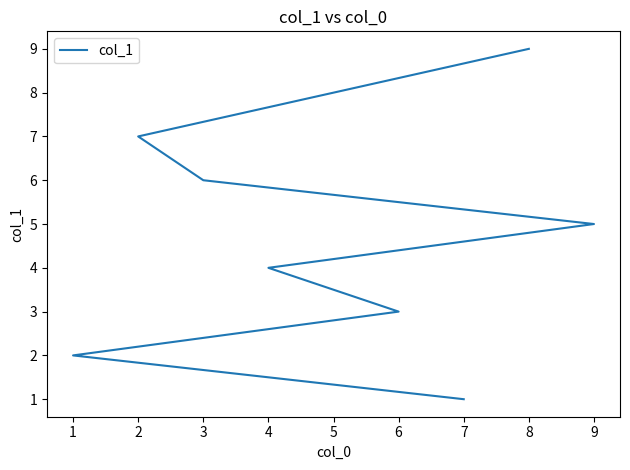

True or false: the data has more than 2 interior local peaks.

False